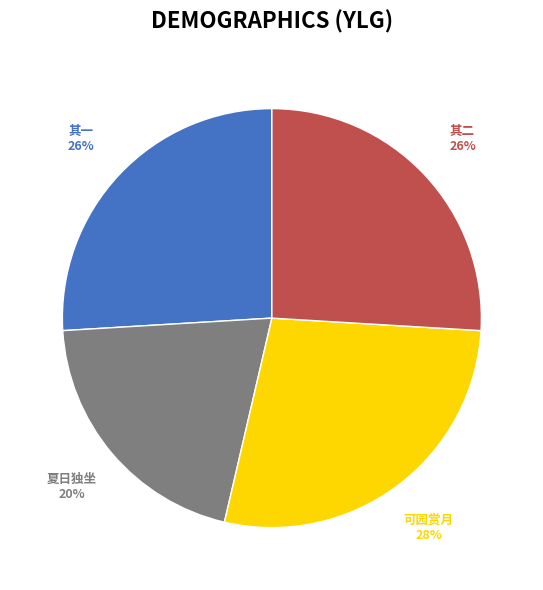

Does any single category account for the majority?

No